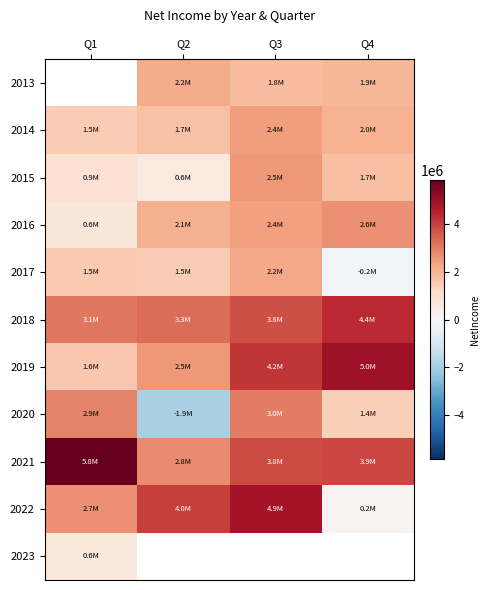

Is it true that 2017 equals 2972757.2 at Q3?

False